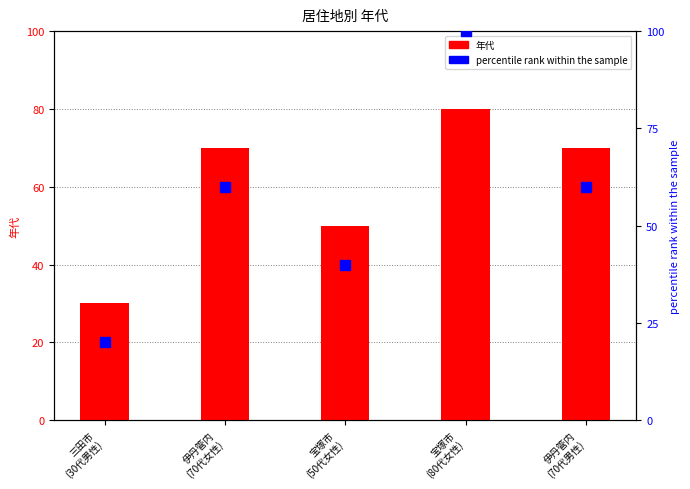

The 年代 series shows 17 at 三田市
(30代男性). True or false?

False